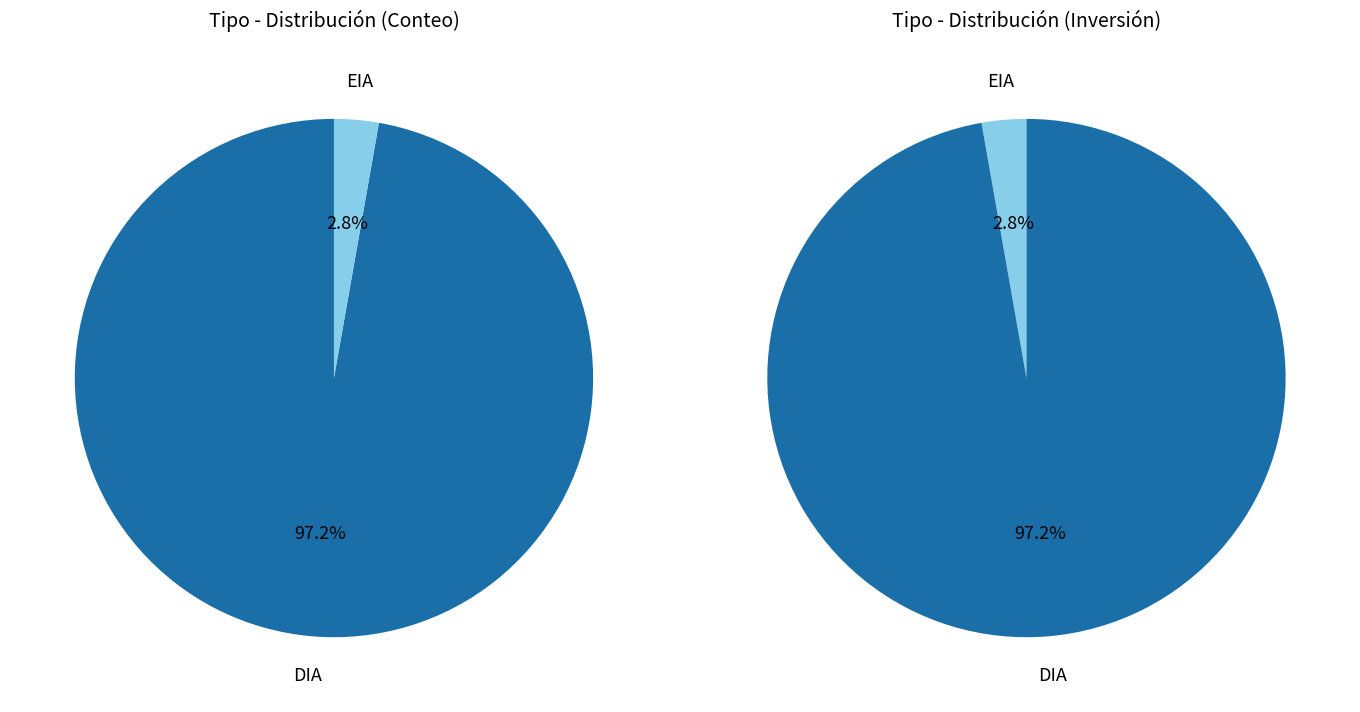

To the nearest percent, what is the difference between the largest and smallest slice percentages?

94%